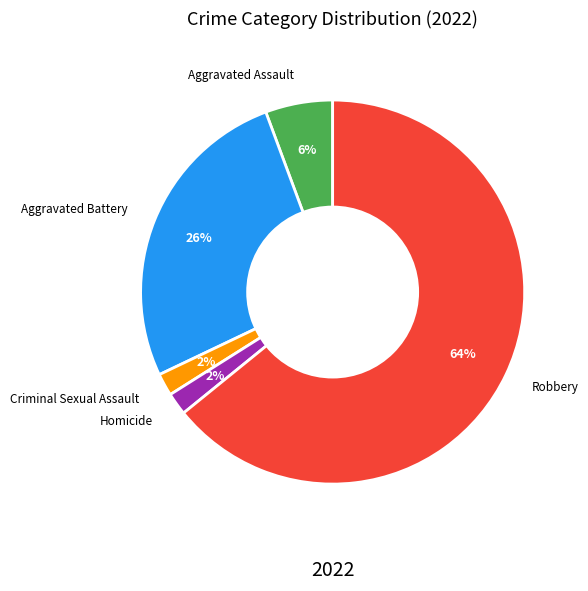

To the nearest percent, what is the difference between the Robbery and Aggravated Battery slice percentages?

38%